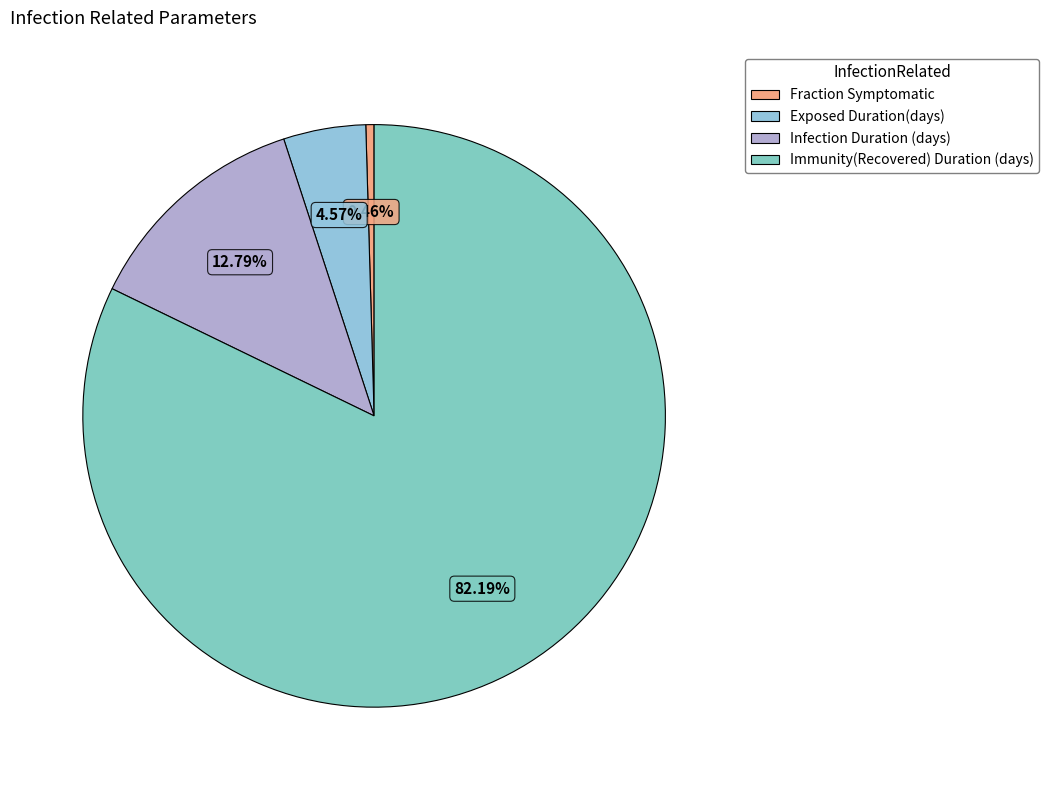

What is the total percentage of Immunity(Recovered) Duration (days) and Fraction Symptomatic?

82.6%